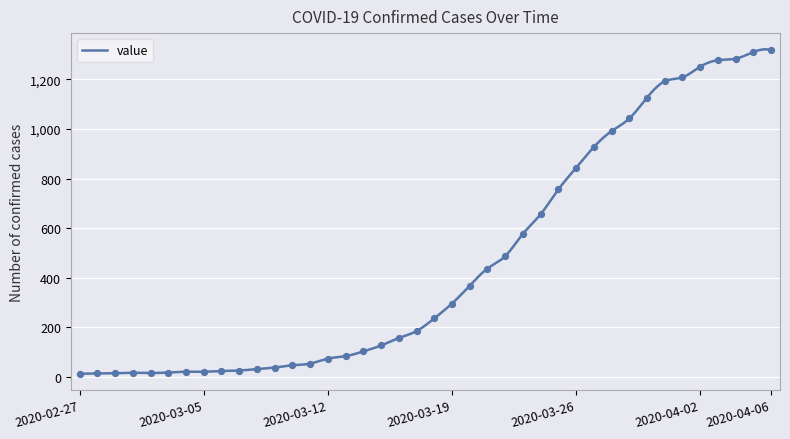

What is the change in value from 2020-03-06 to 2020-04-05?

+1286